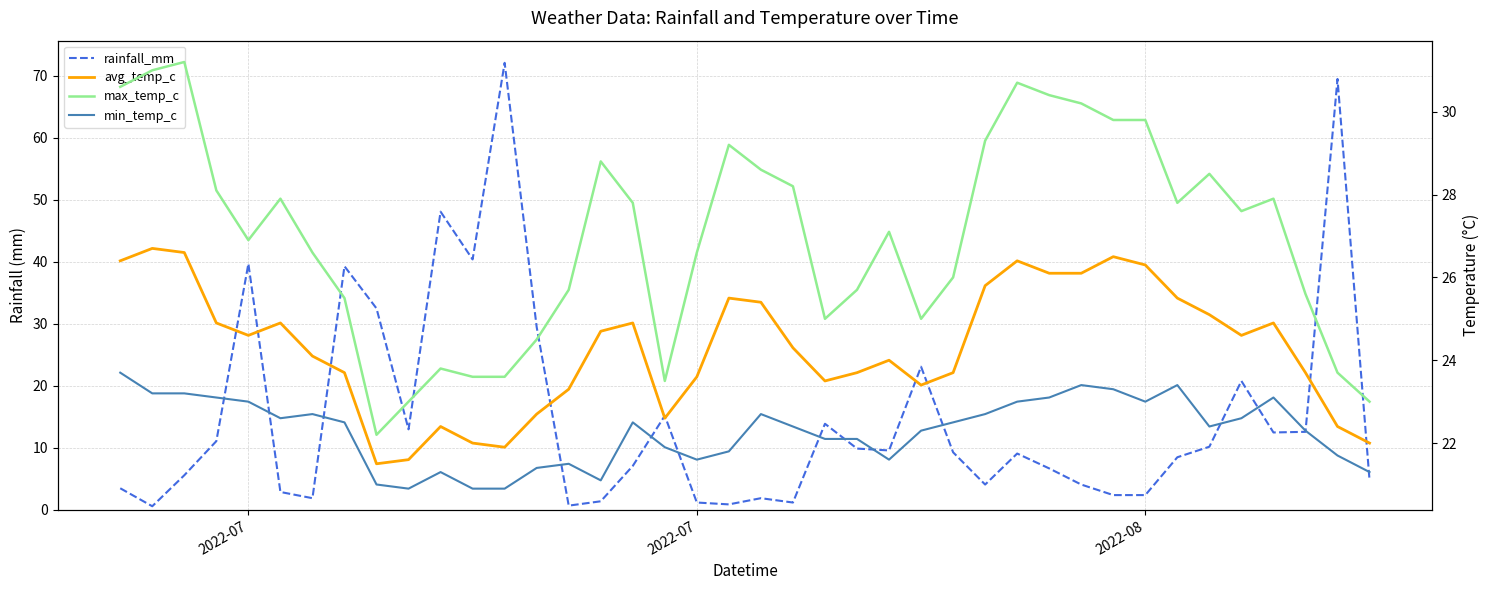

What are all the series names shown in the legend?

rainfall_mm, avg_temp_c, max_temp_c, min_temp_c